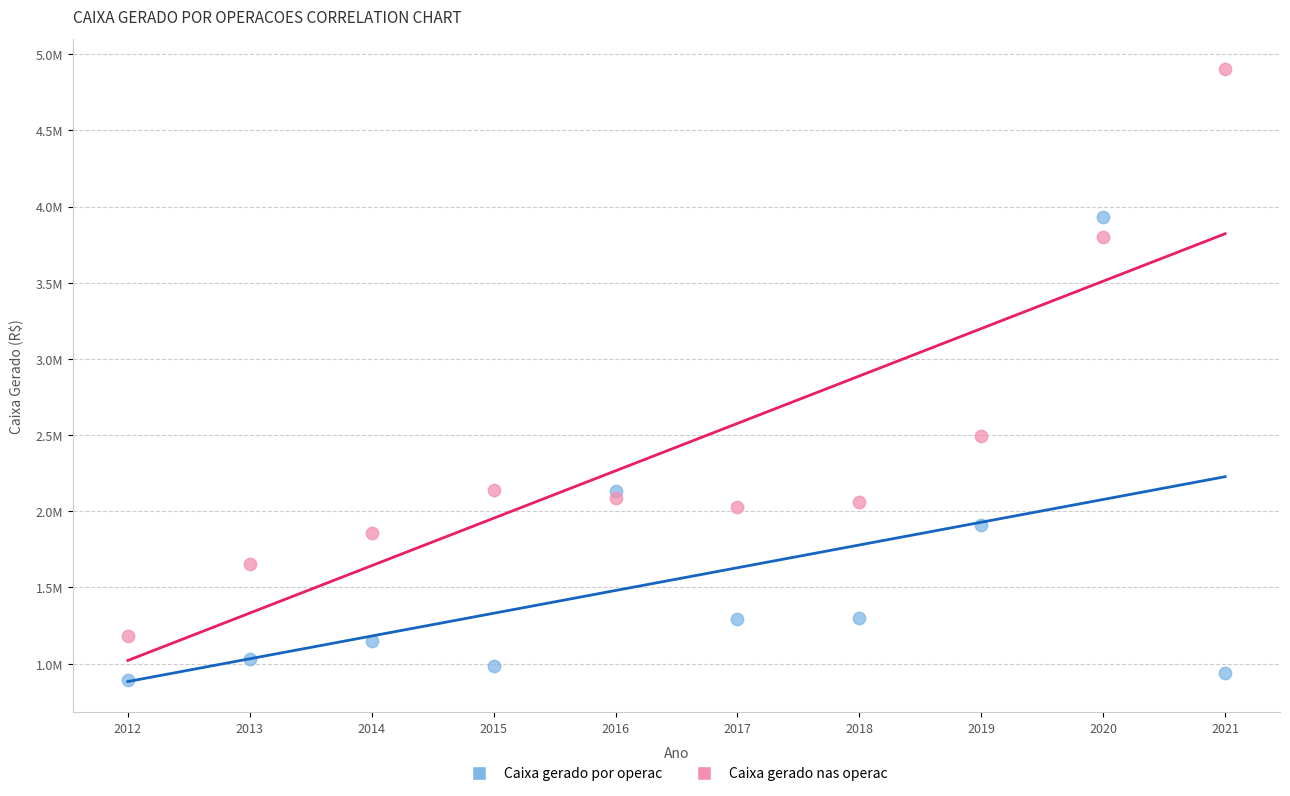

What are all the series names shown in the legend?

Caixa gerado por operac, Caixa gerado nas operac